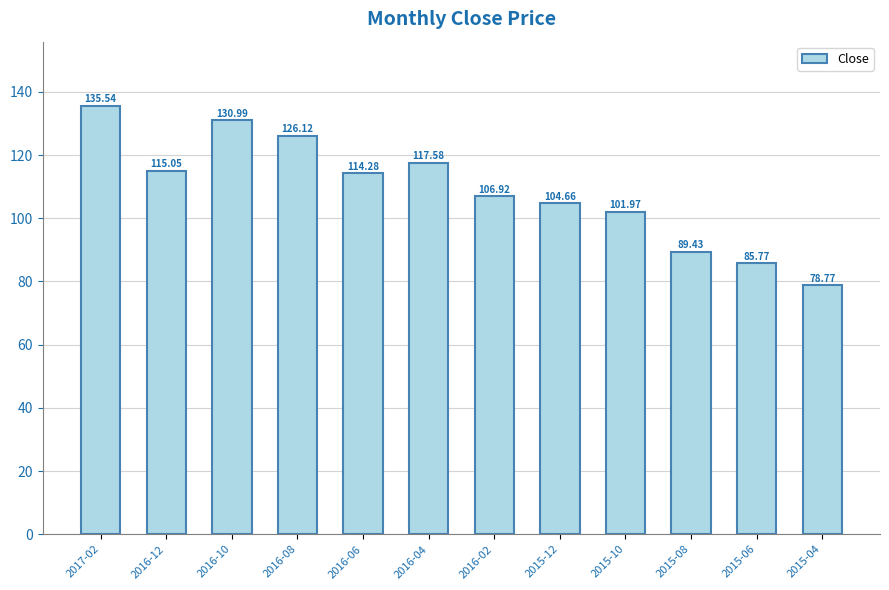

What is the sum of the values at 2015-12 and 2016-04?

222.2